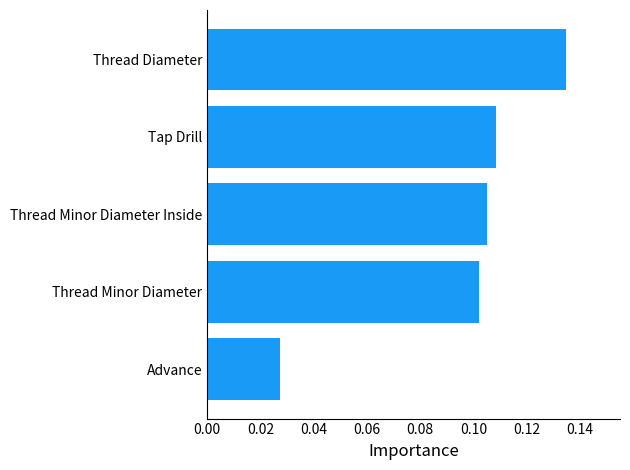

The value at Thread Diameter is 0.0. True or false?

False